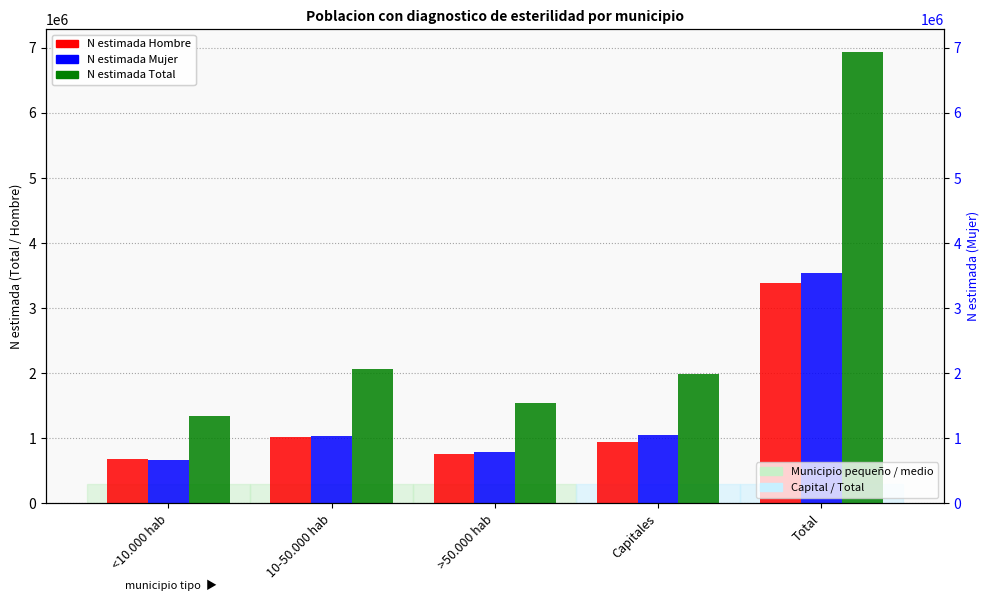

Between Capitales and >50.000 hab, which is larger?

Capitales